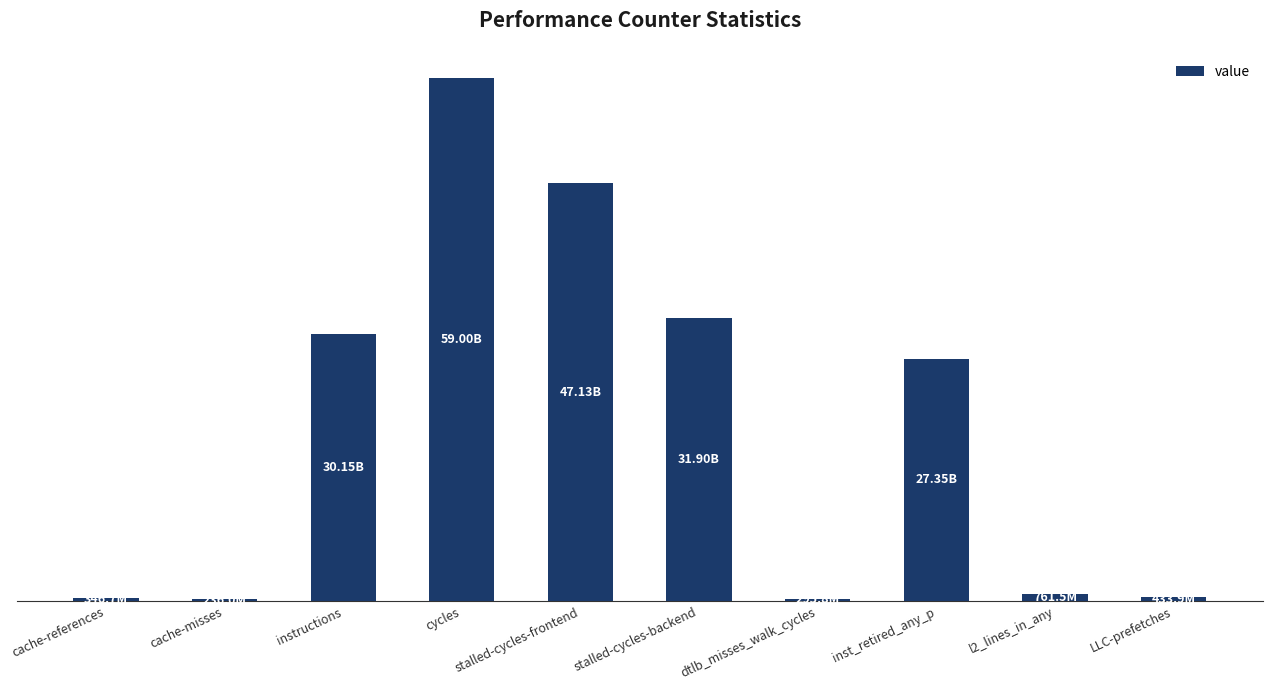

Are the bars horizontal?

No